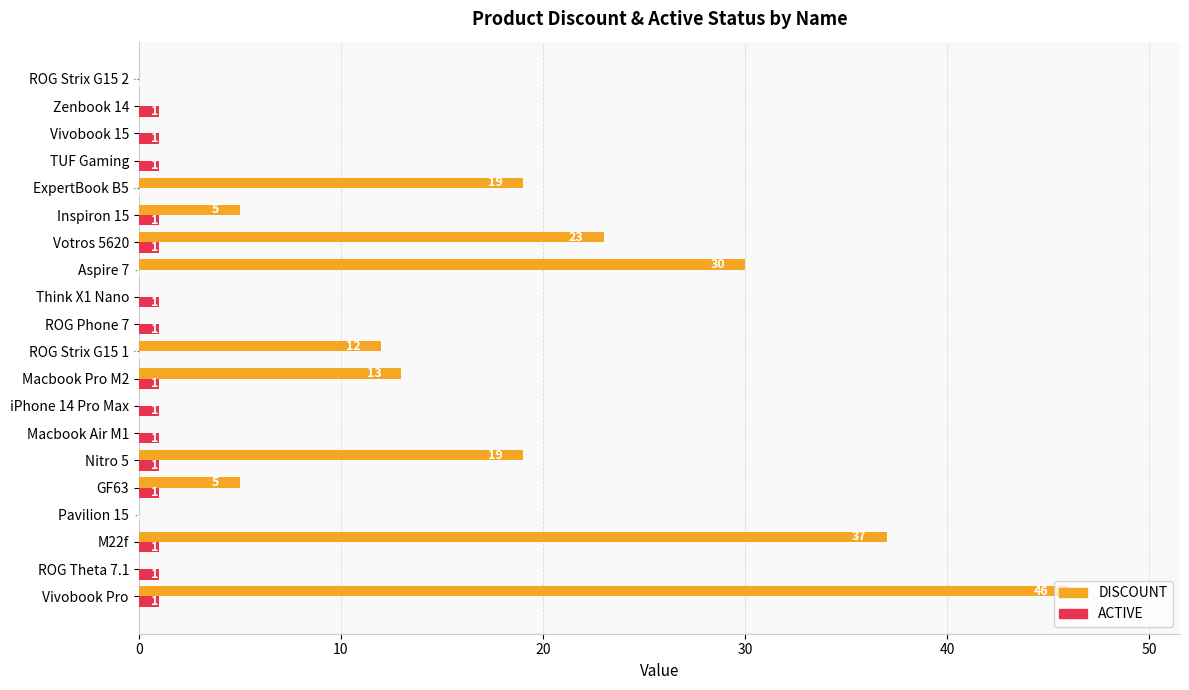

Which series has the largest total across all categories?

DISCOUNT